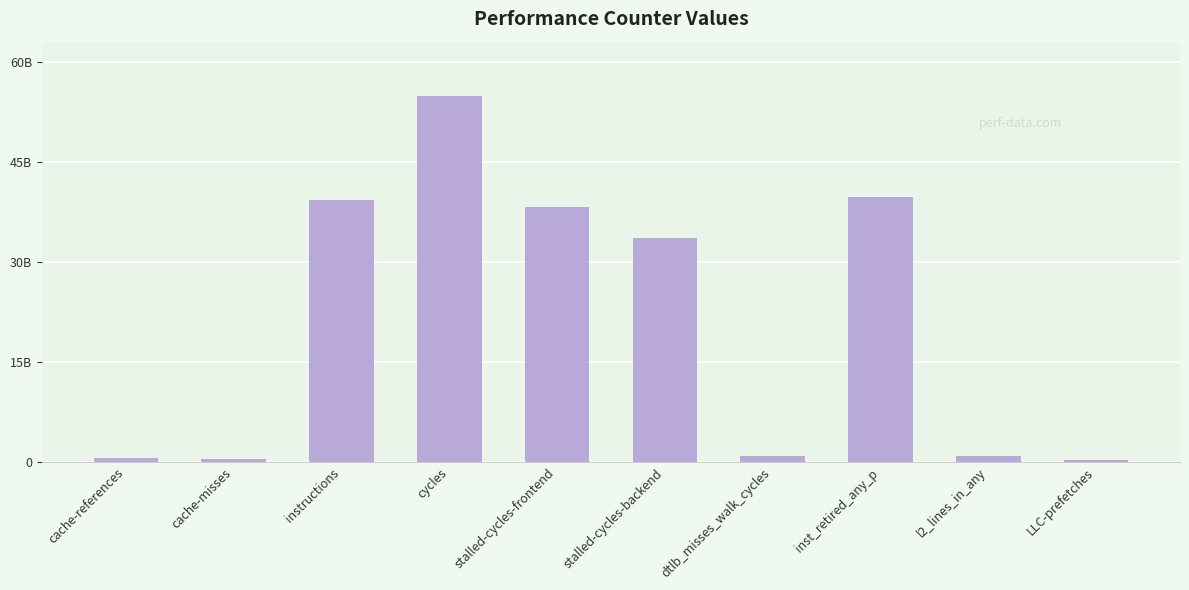

What is the sum of the values at instructions and stalled-cycles-frontend?

77573290909